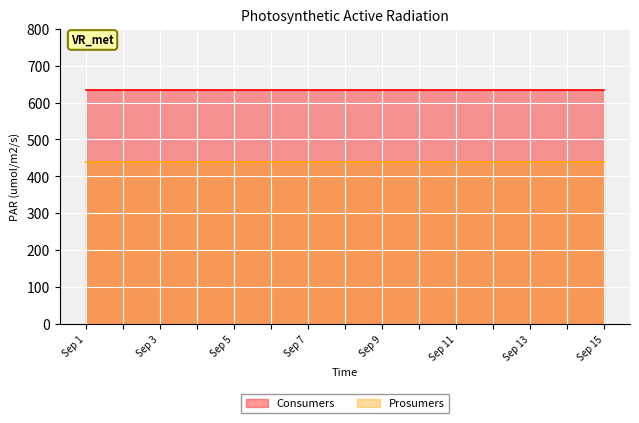

True or false: Prosumers and Consumers cross at least once.

False